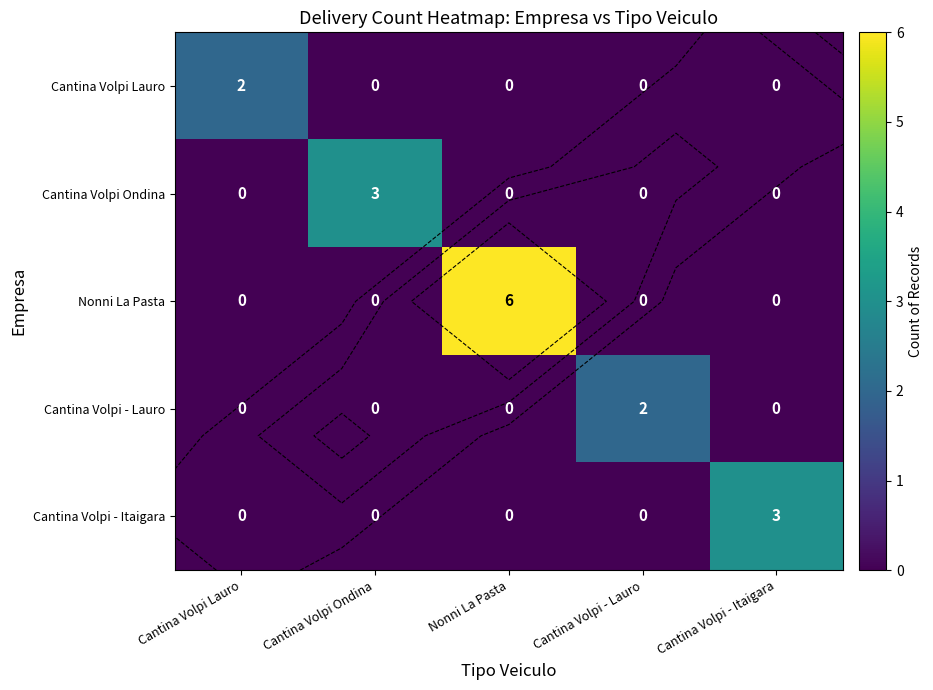

What is the maximum value shown in the chart?

6